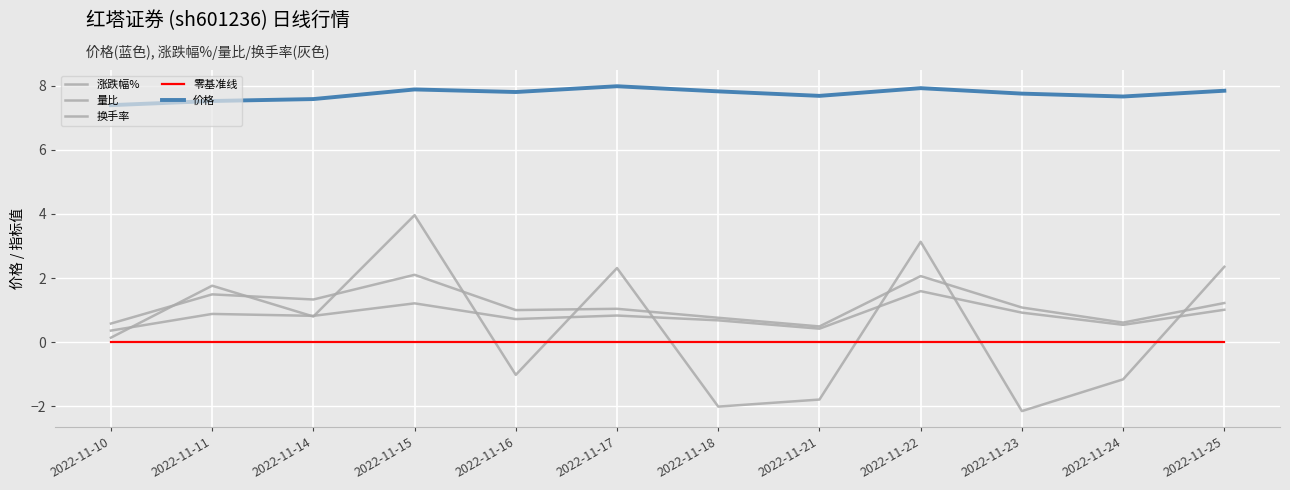

Is this an area chart (filled region under the line)?

No